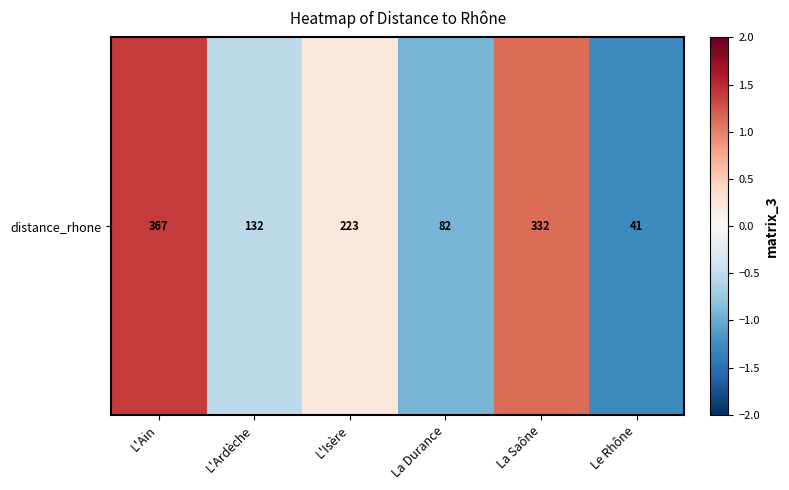

At which label is the value closest to 0?

L'Isère